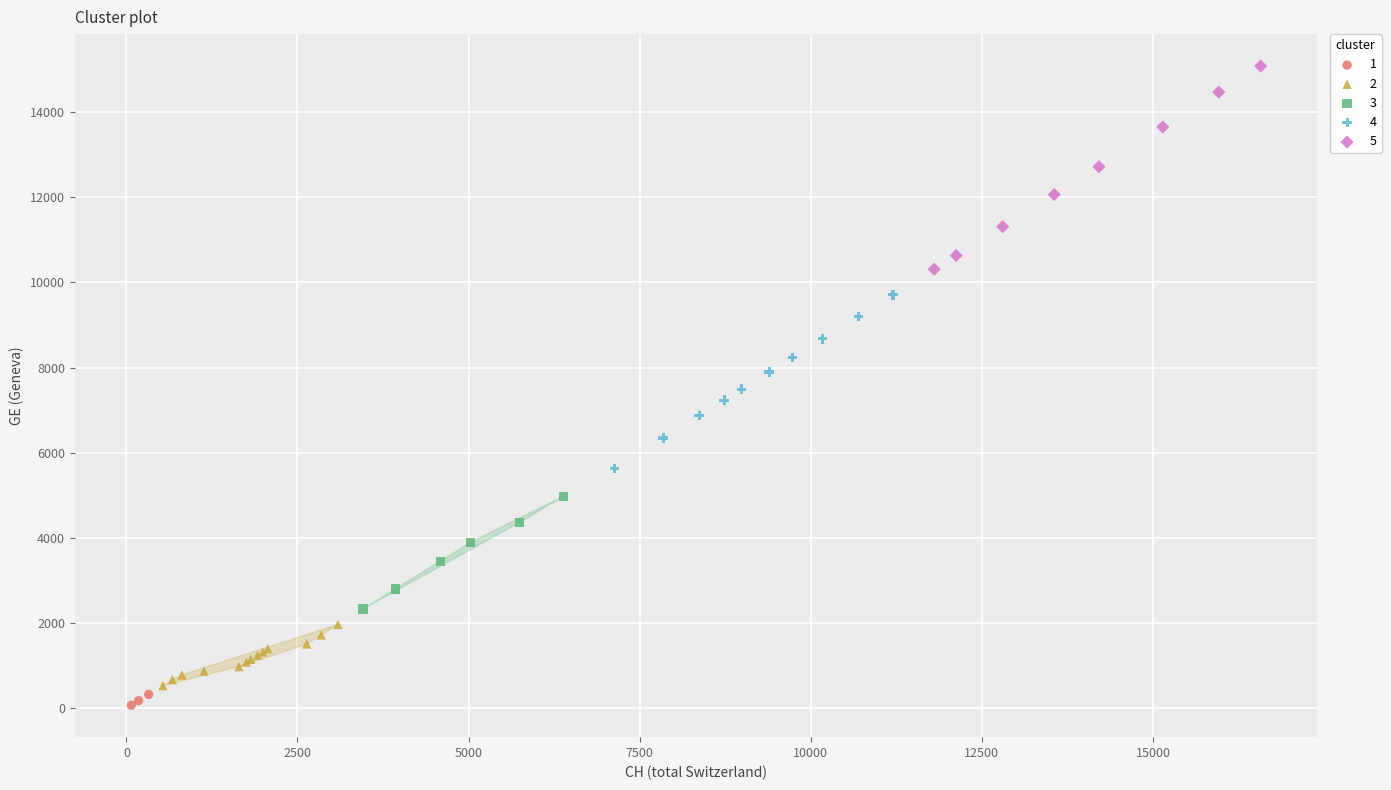

Which series reaches the maximum Y coordinate?

5